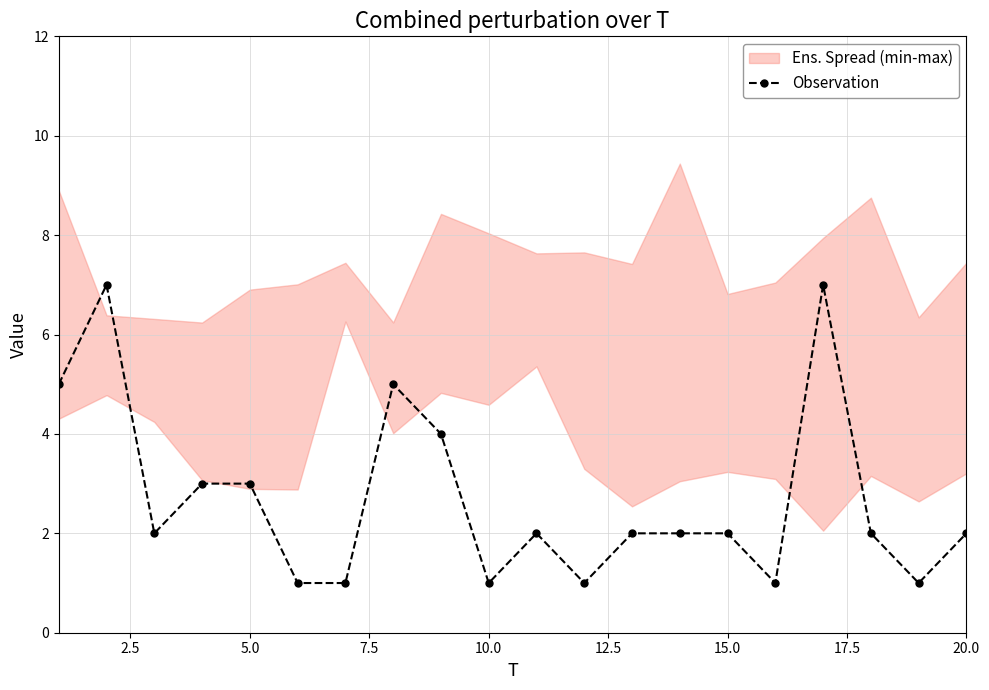

Reading left to right, transcribe all the data shown in this chart.

5	7	2	3	3	1	1	5	4	1	2	1	2	2	2	1	7	2	1	2